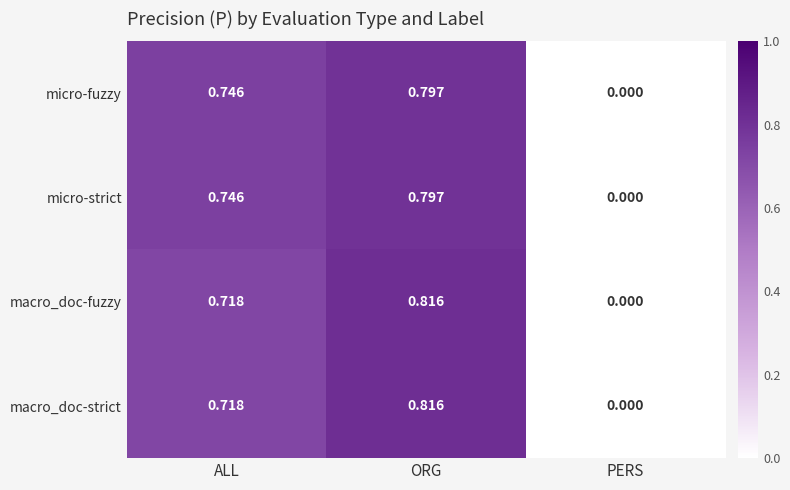

Rank the categories by macro_doc-strict value from highest to lowest.

ORG, ALL, PERS